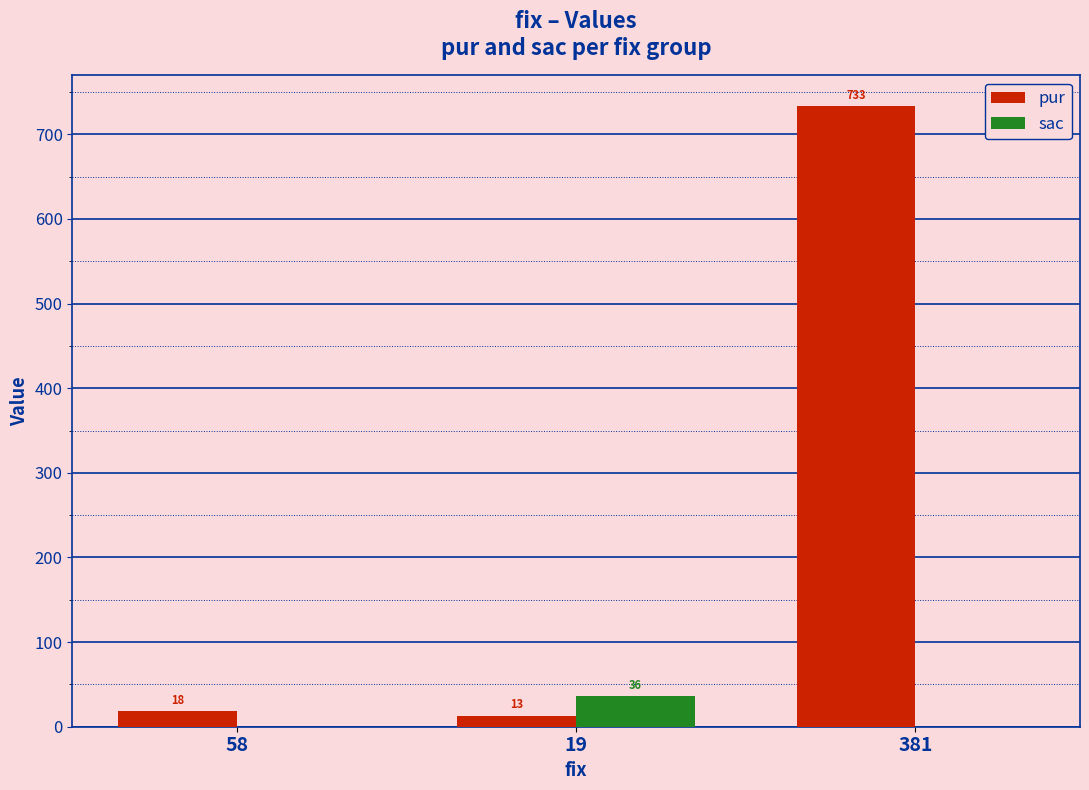

True or false: pur has a value of 266 at 381.

False